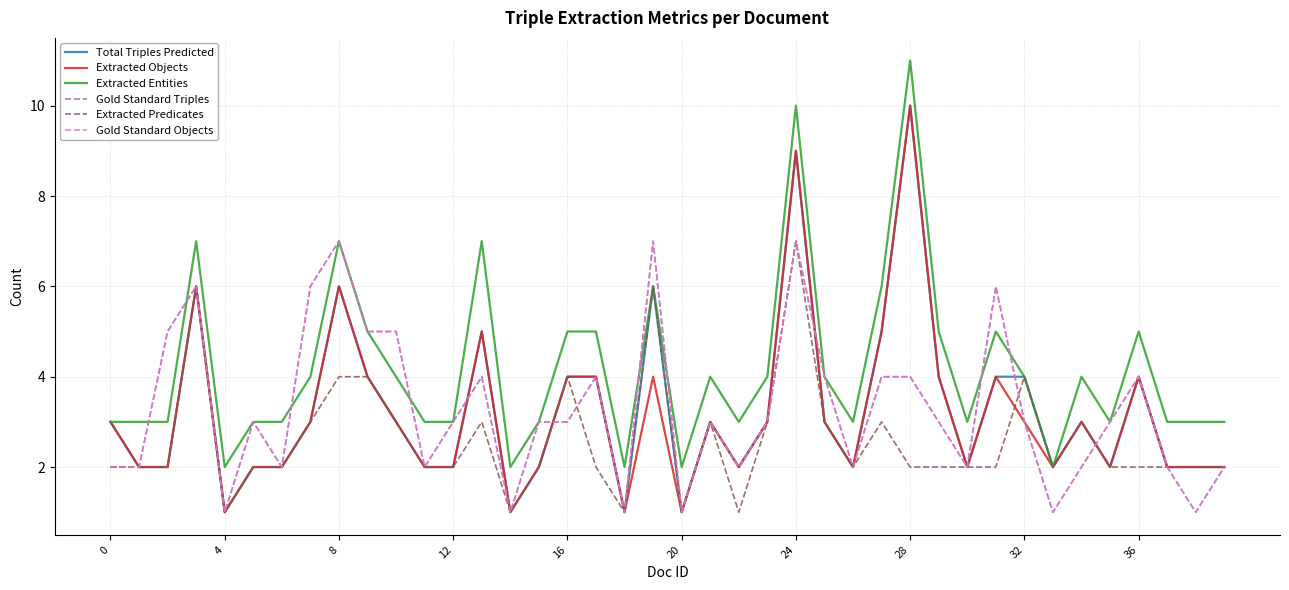

How many Total Triples Predicted values are between 2 and 4?

29